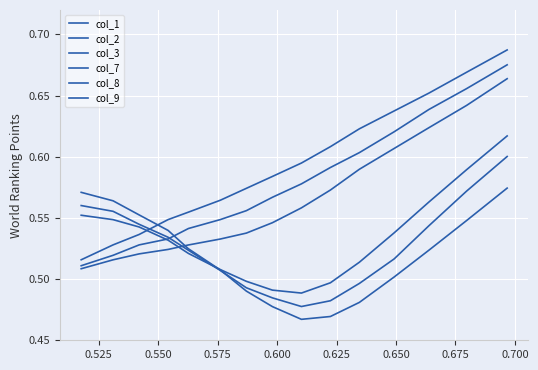

Does the chart have visible grid lines?

Yes